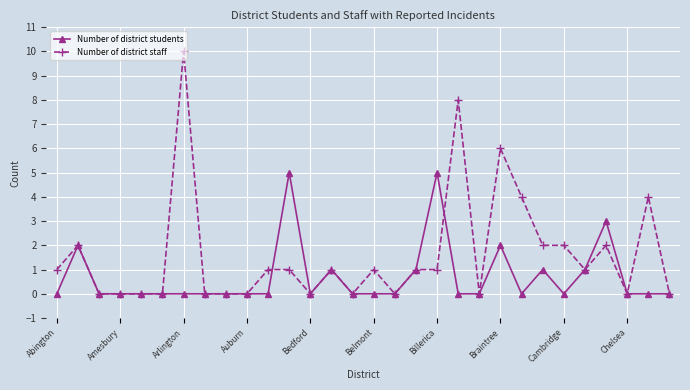

True or false: Number of district staff has more than 1 interior local peaks.

True